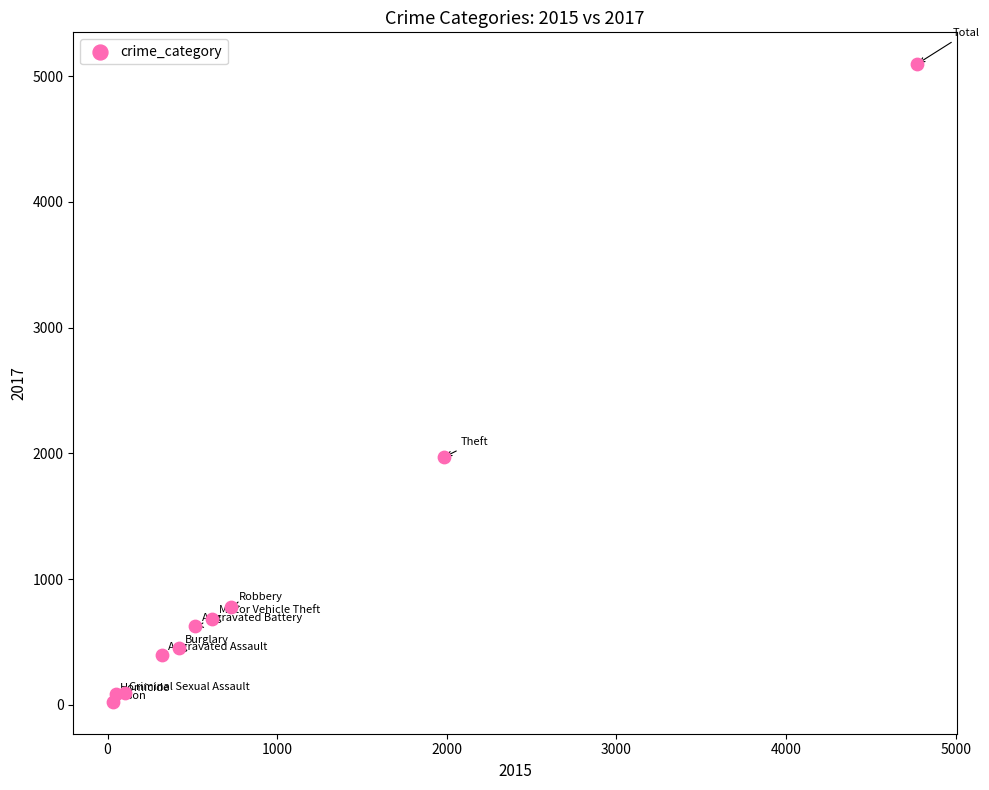

What is the range of X values (max minus min)?

4735